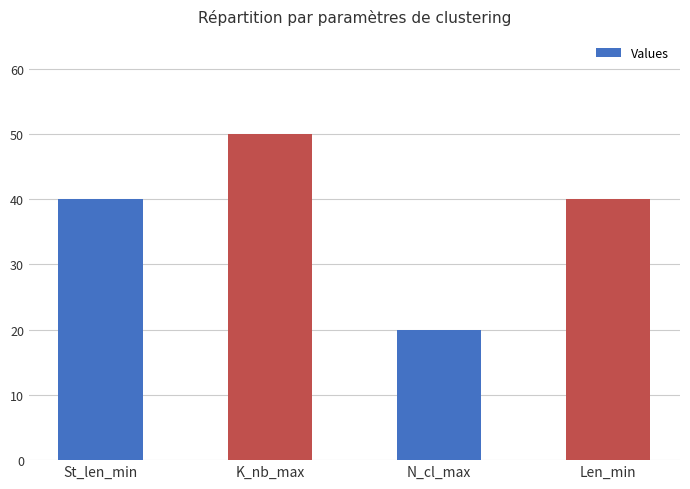

Reading left to right, what are all the values shown in this chart?

40	50	20	40